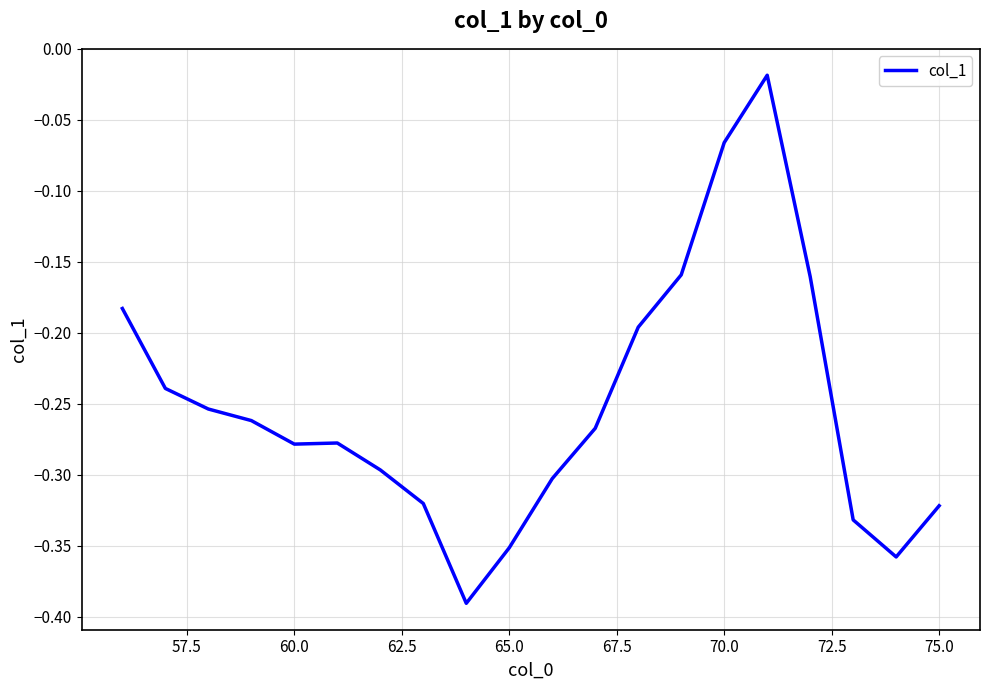

What is the difference between the maximum and minimum values?

0.4